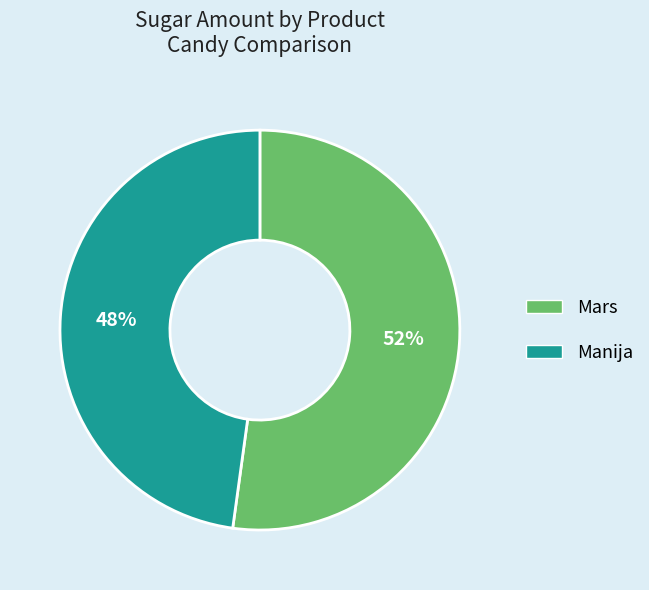

Rank the categories by value from highest to lowest.

Mars, Manija